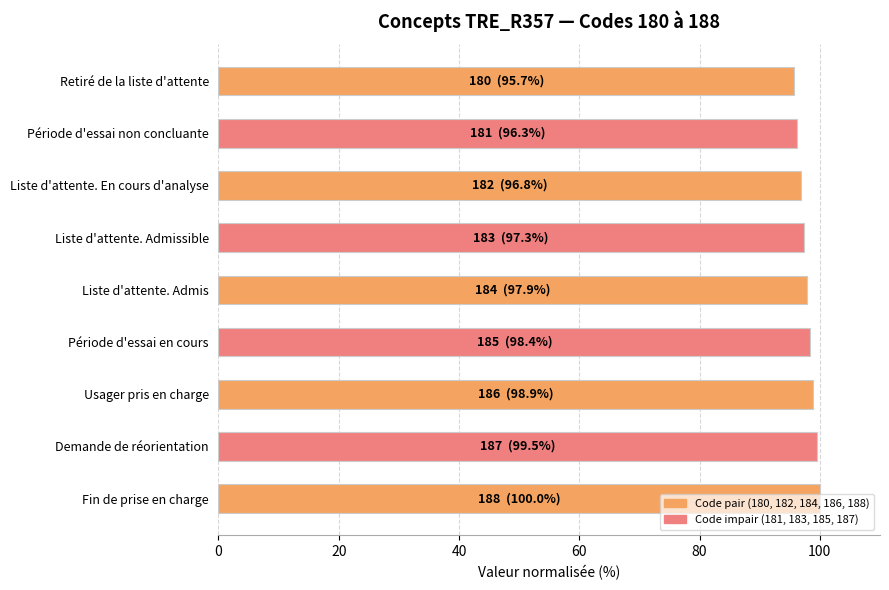

What is the approximate value at Liste d'attente. En cours d'analyse?

96.8